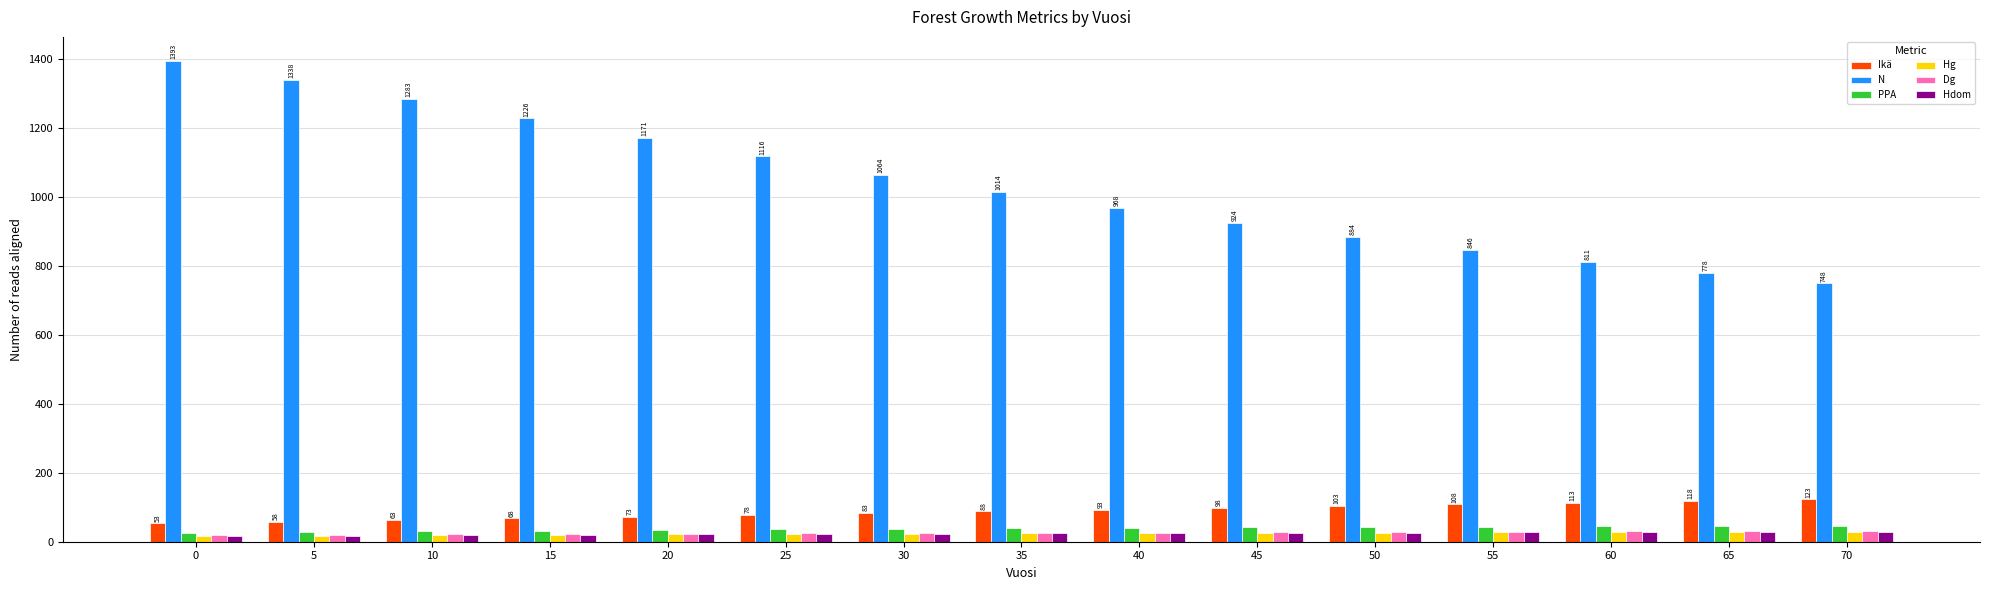

What value does the Hdom series have at 70?

28.8